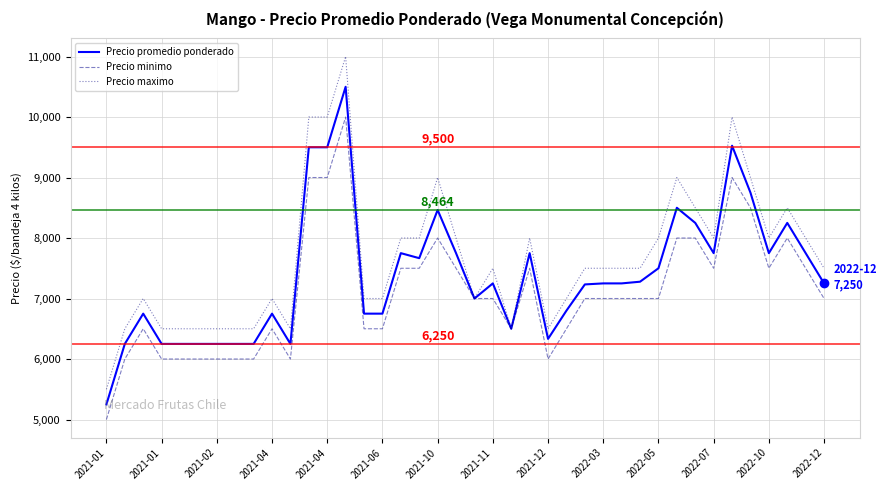

What are all the series names shown in the legend?

Precio promedio ponderado, Precio minimo, Precio maximo